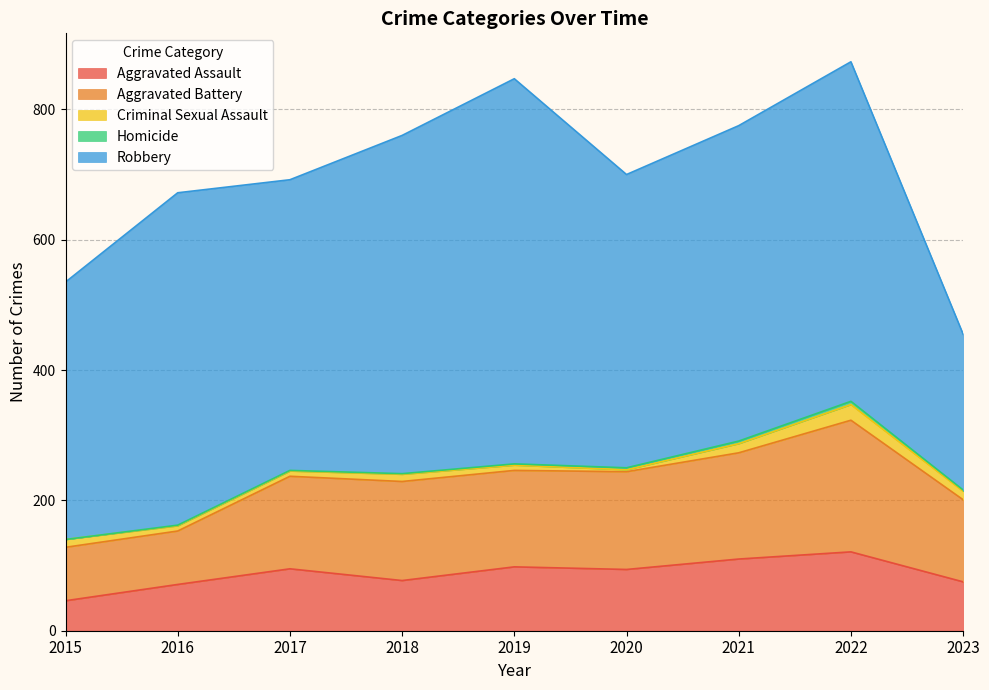

Between 2015 and 2019, which series saw the biggest shift?

Robbery